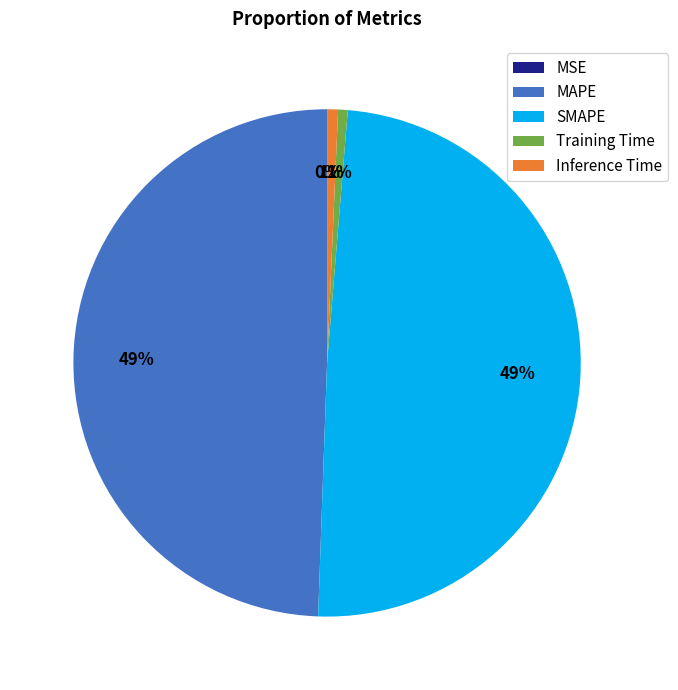

Does SMAPE represent more than half of the total?

No